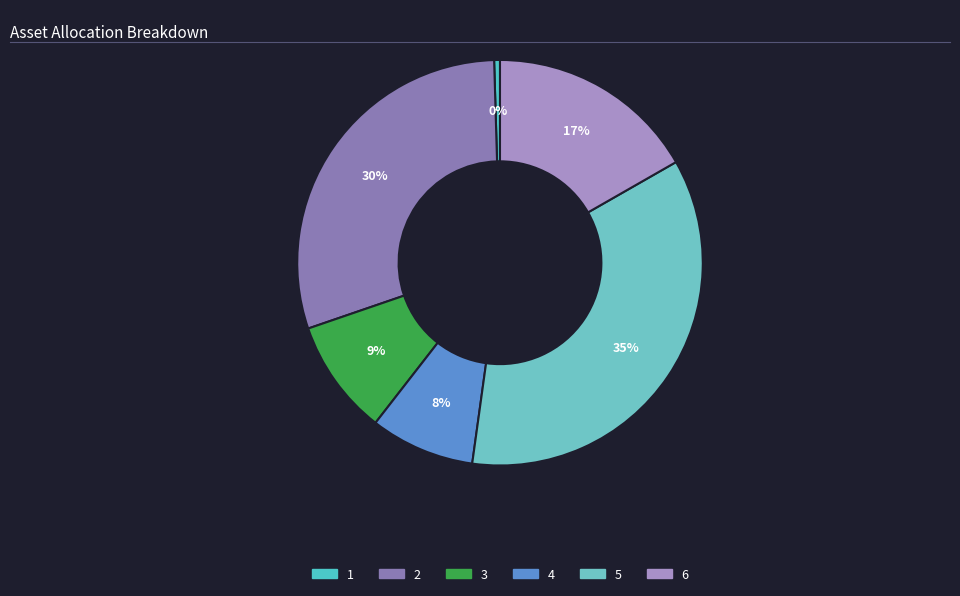

To the nearest percent, what is the difference between the largest and smallest slice percentages?

35%